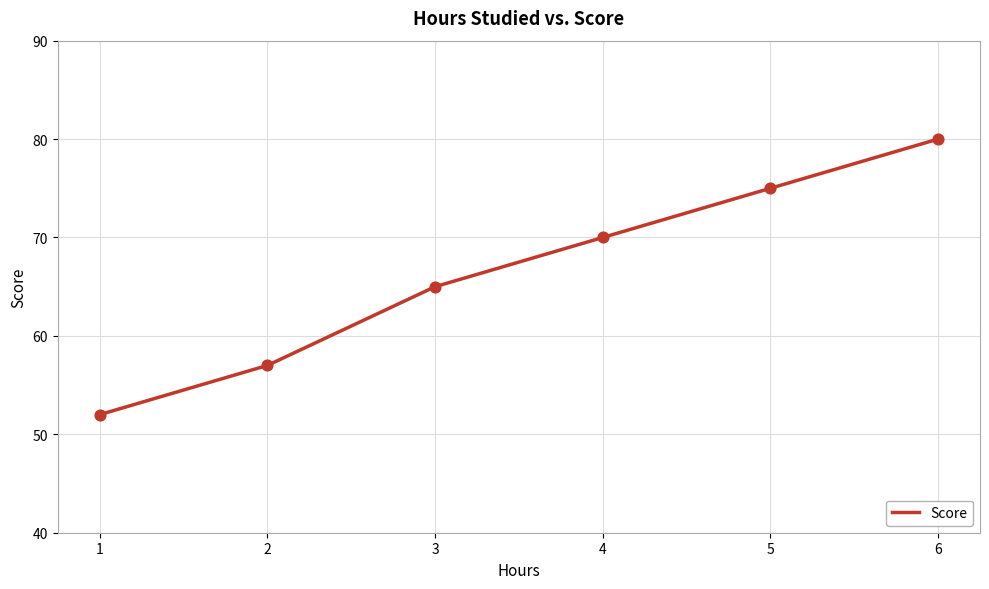

Approximately how many times larger is the value at 5 compared to 6?

0.9